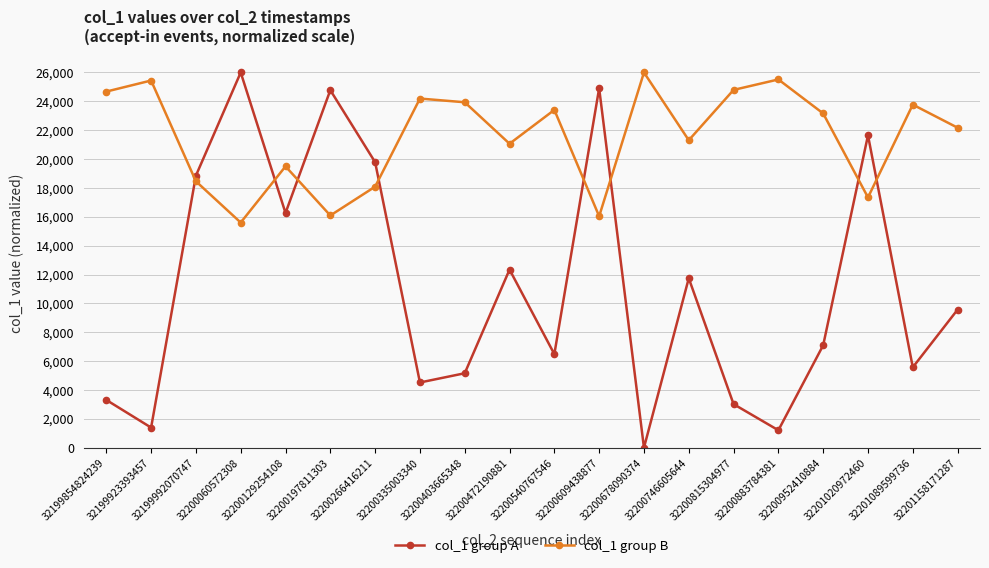

What is the sum of the col_1 group A values at 32199923393457 and 32200197811303?

26167.9